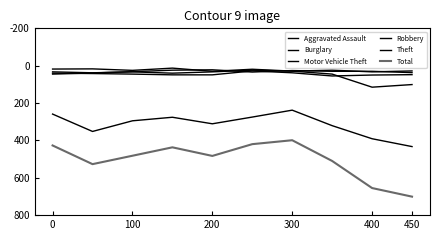

Does the chart have visible grid lines?

No